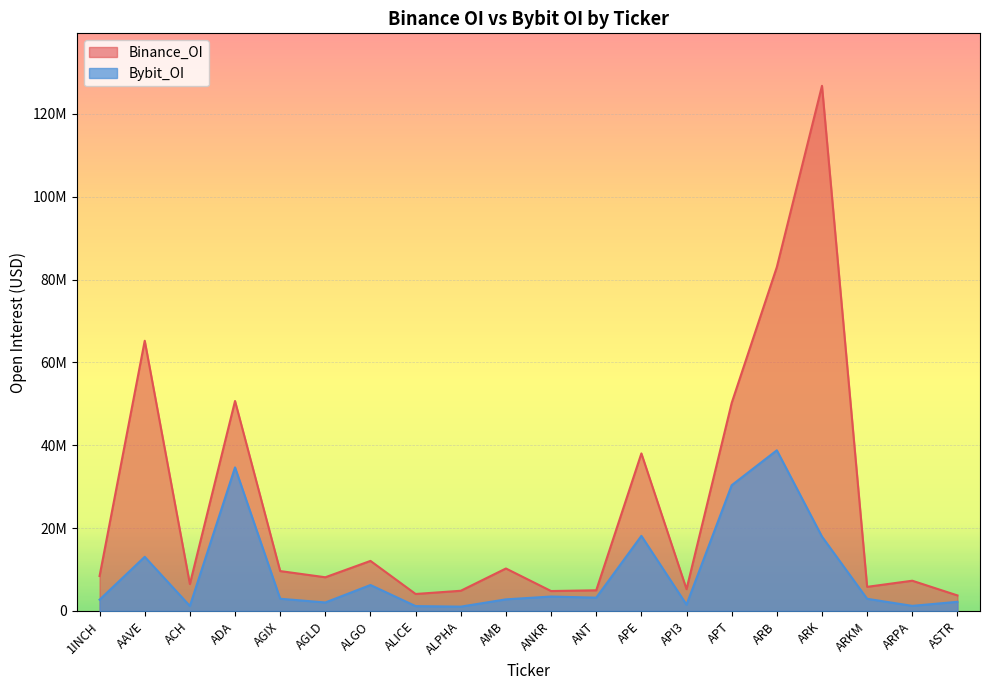

List the labels in order of Binance_OI value, smallest first.

ASTR, ALICE, ANKR, ALPHA, ANT, API3, ARKM, ACH, ARPA, AGLD, 1INCH, AGIX, AMB, ALGO, APE, APT, ADA, AAVE, ARB, ARK